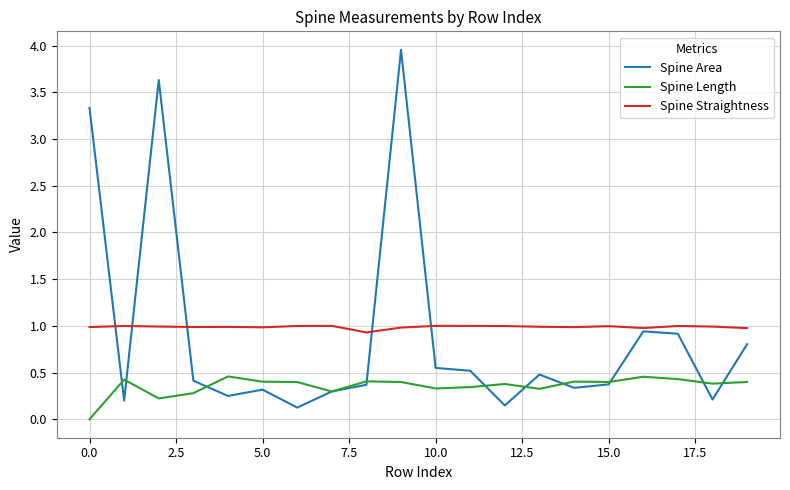

Rank the series by their maximum value, from highest to lowest.

Spine Area, Spine Straightness, Spine Length